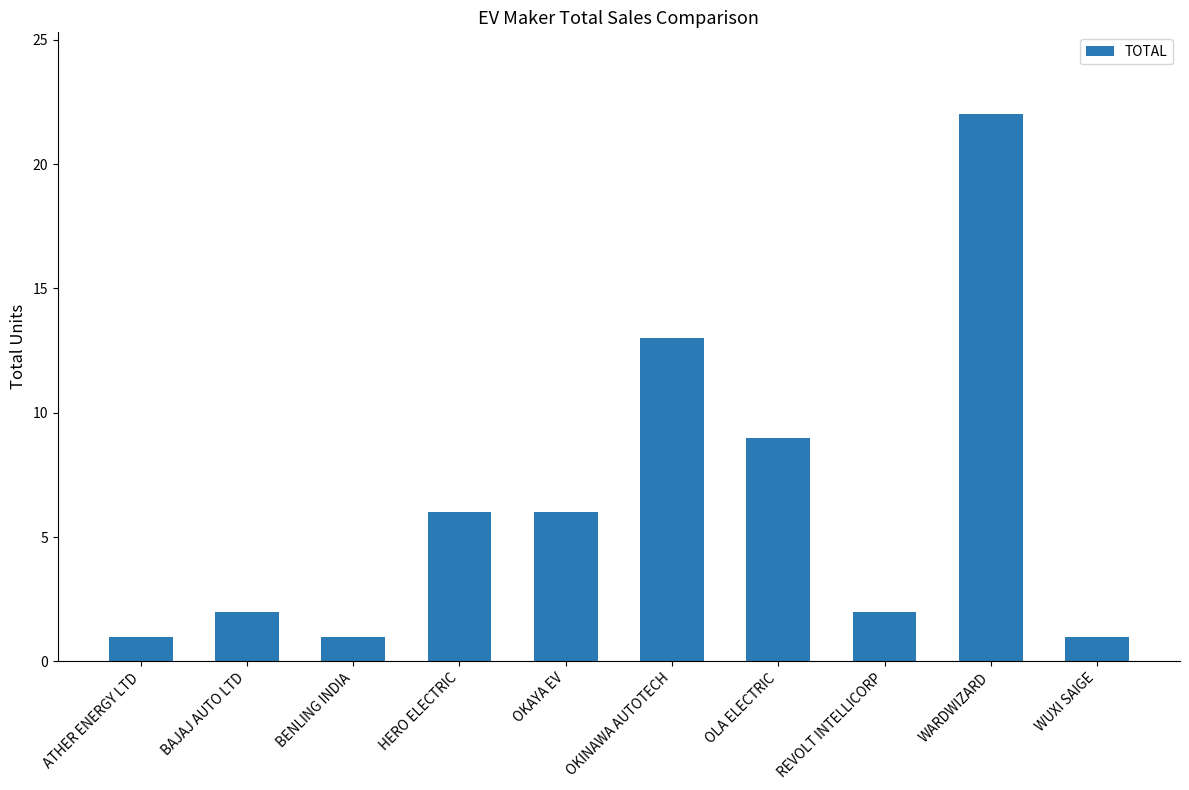

What is the value of the 5th bar from the left?

6